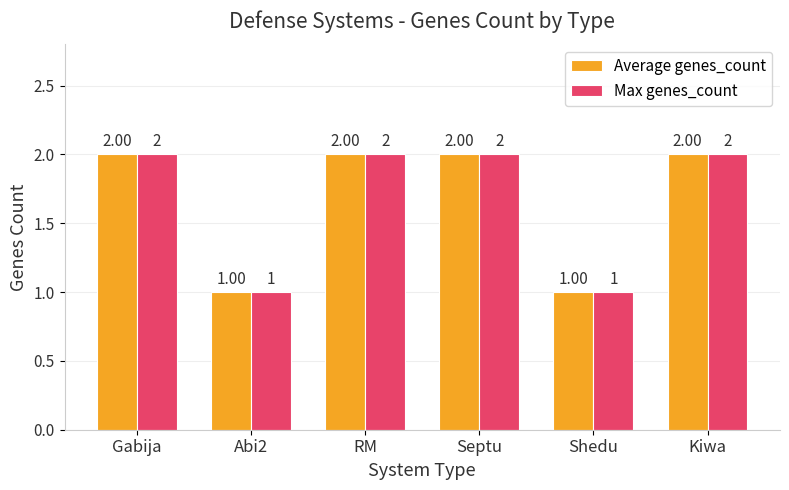

Is the value of Average genes_count at Gabija greater than the value of Max genes_count at Abi2?

Yes